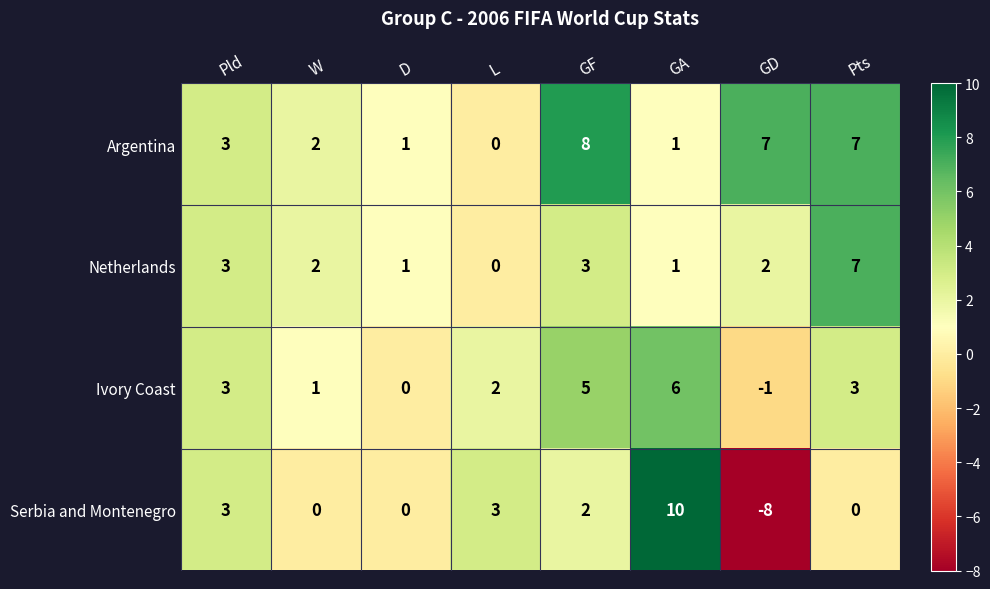

The value of Argentina at W is 3. True or false?

False